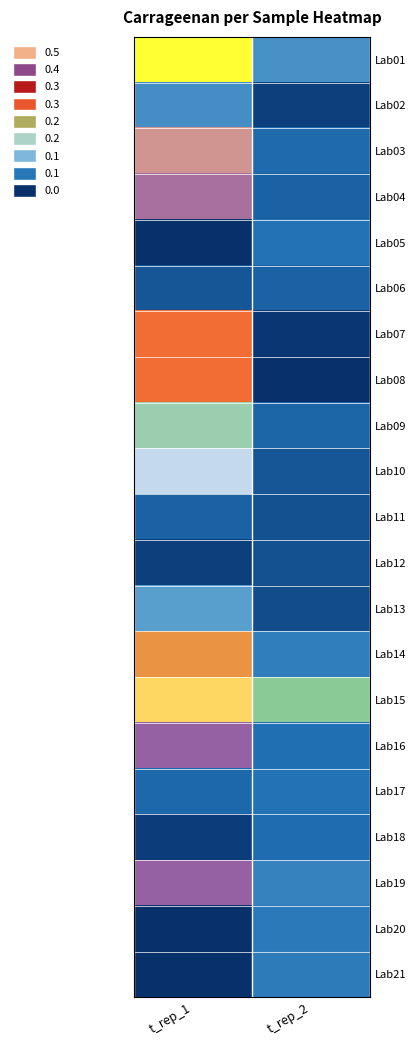

Which has a higher value, t_rep_2 or t_rep_1?

t_rep_1